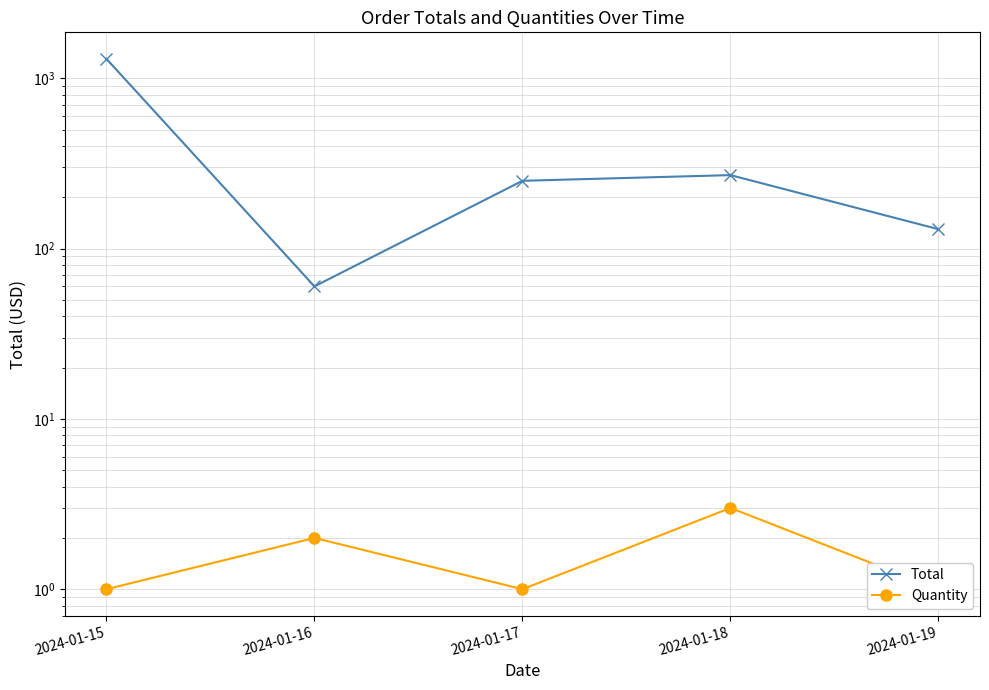

True or false: Quantity and Total intersect in this chart.

False